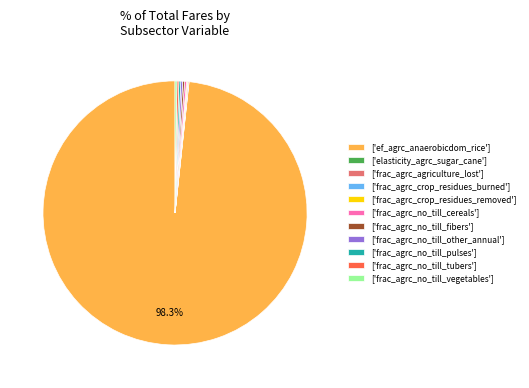

Does any single category account for the majority?

Yes